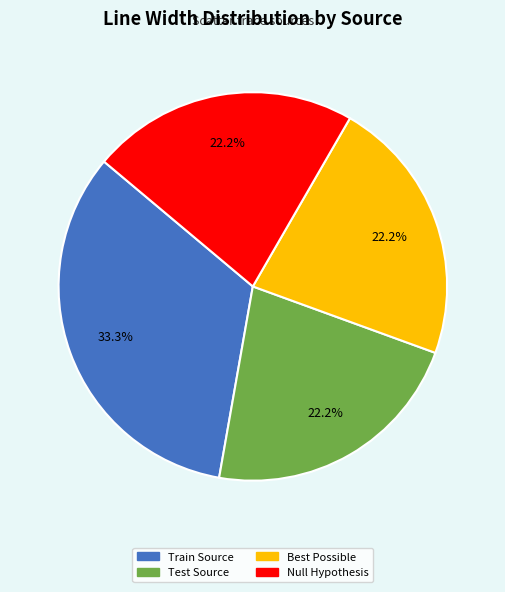

To the nearest percent, what is the average slice percentage?

25%